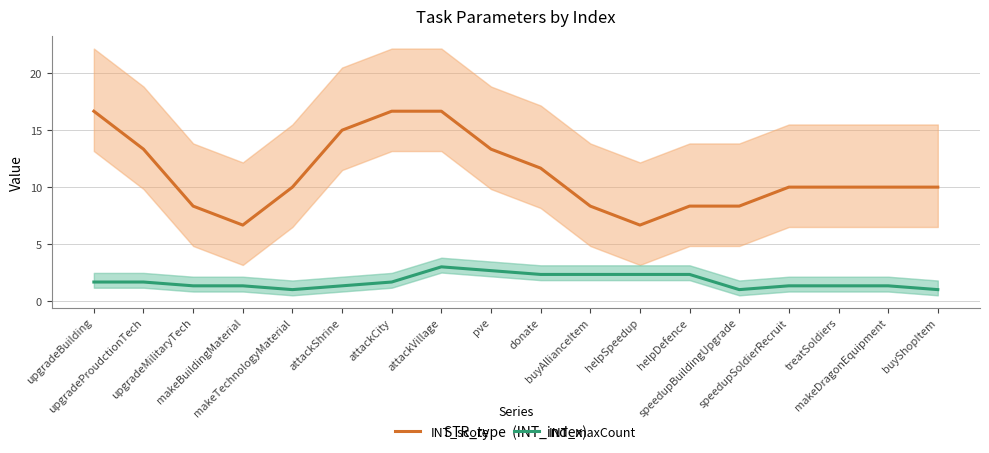

What is the value of the INT_maxCount point at the 3rd from the left?

1.3